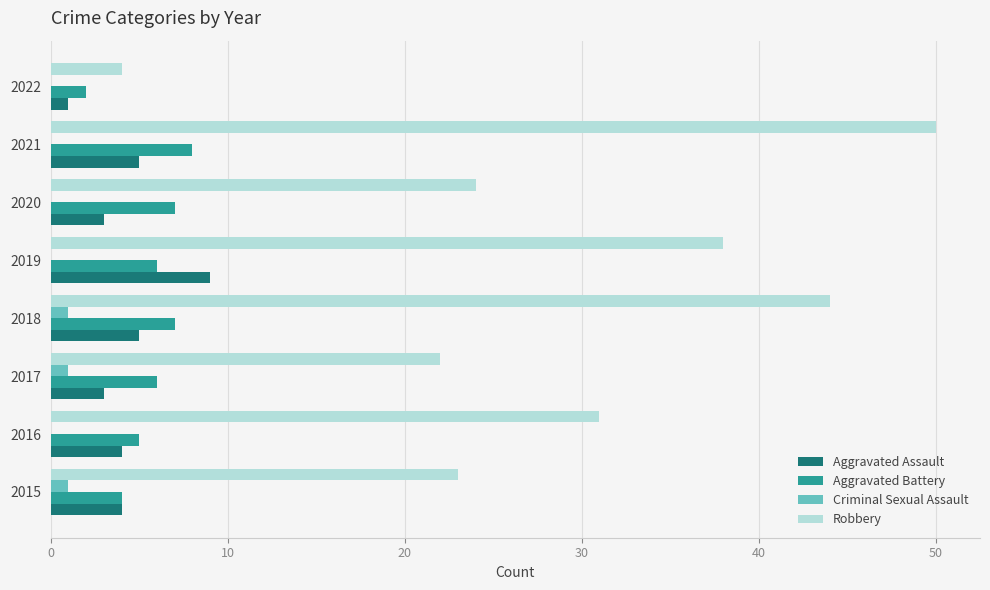

Count the number of categories in the chart.

8